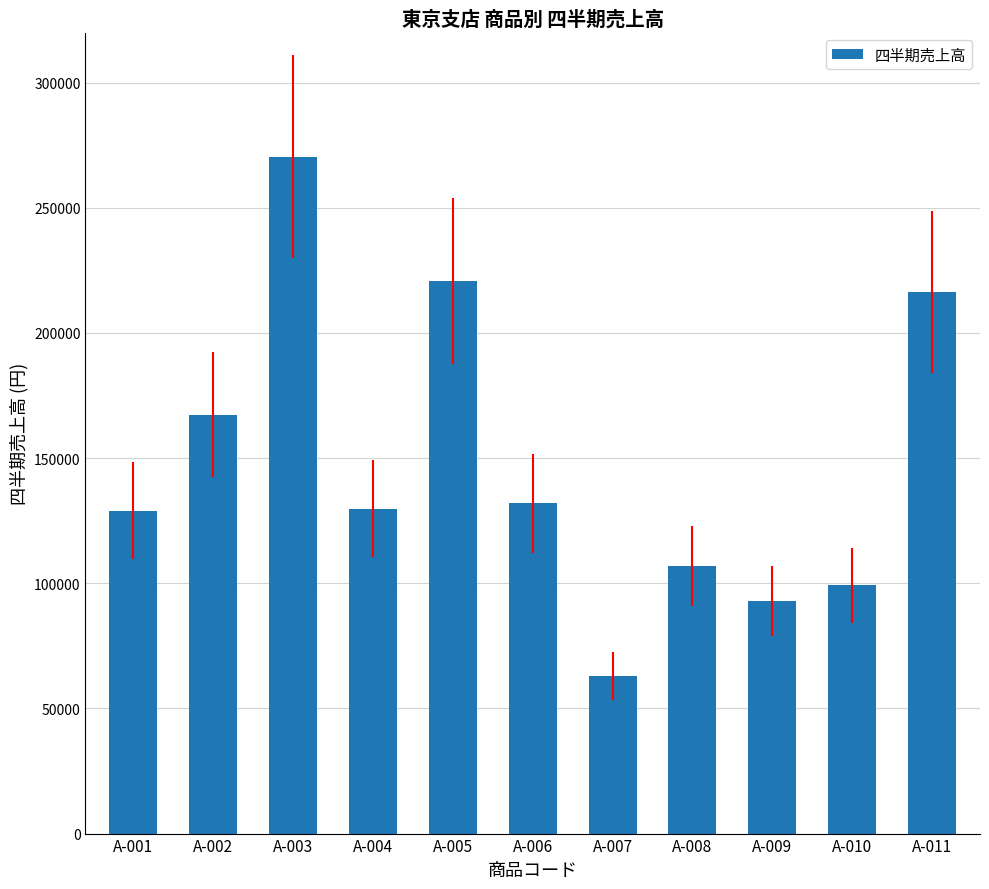

True or false: the data shows 106800 at A-008.

True